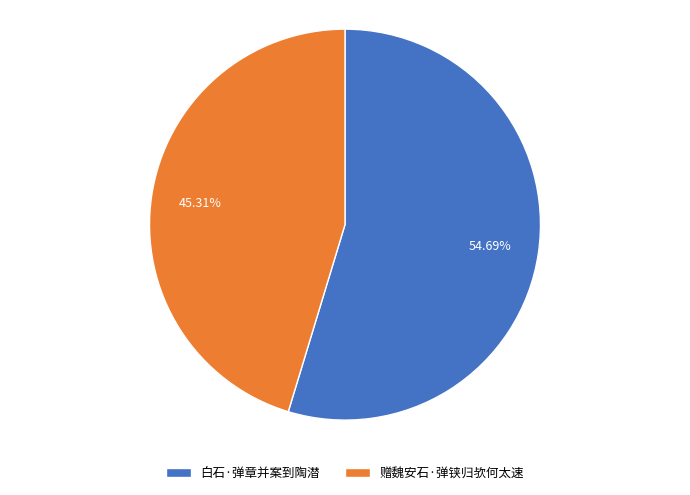

The 赠魏安石·弹铗归欤何太速 slice represents 35% of the pie. True or false?

False